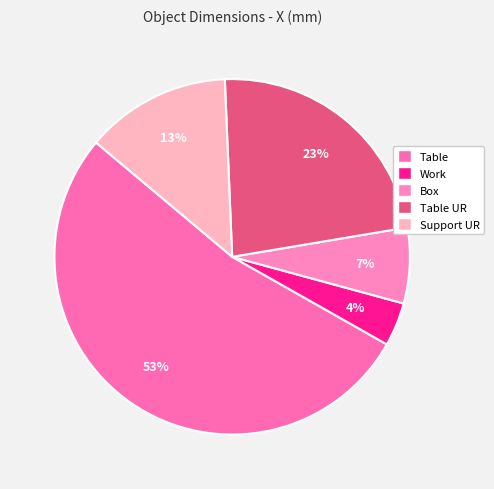

Is there a majority slice in this chart?

Yes